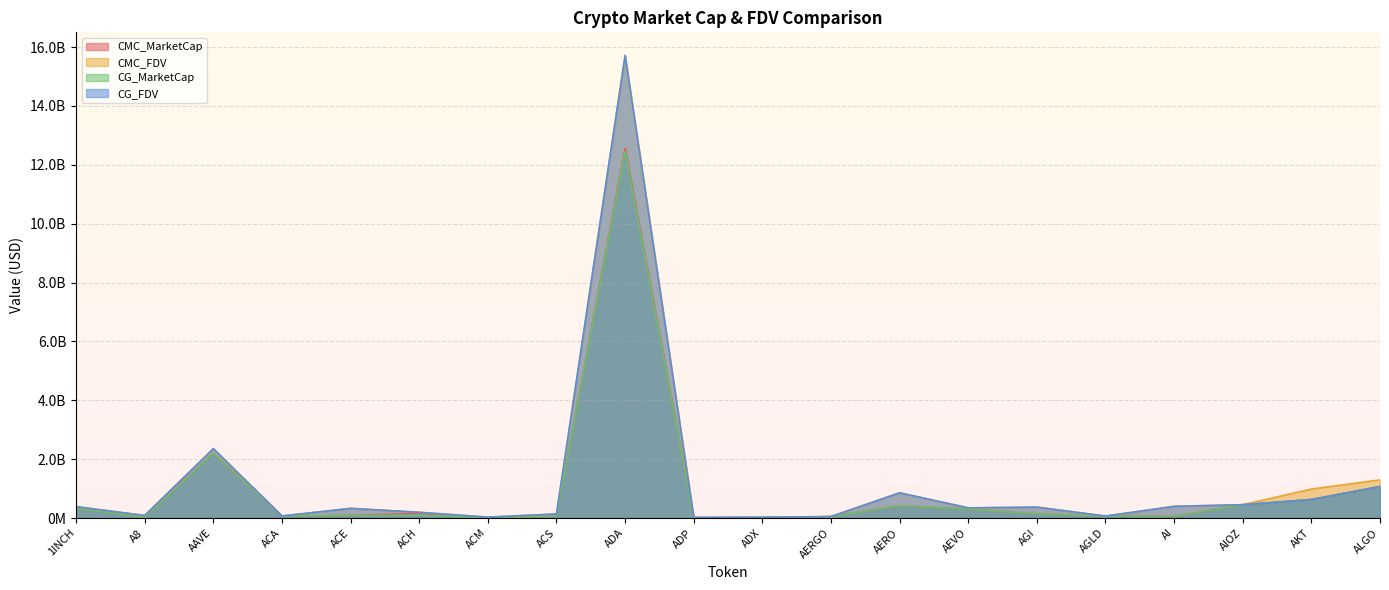

At which label does CMC_MarketCap reach its minimum?

ADP